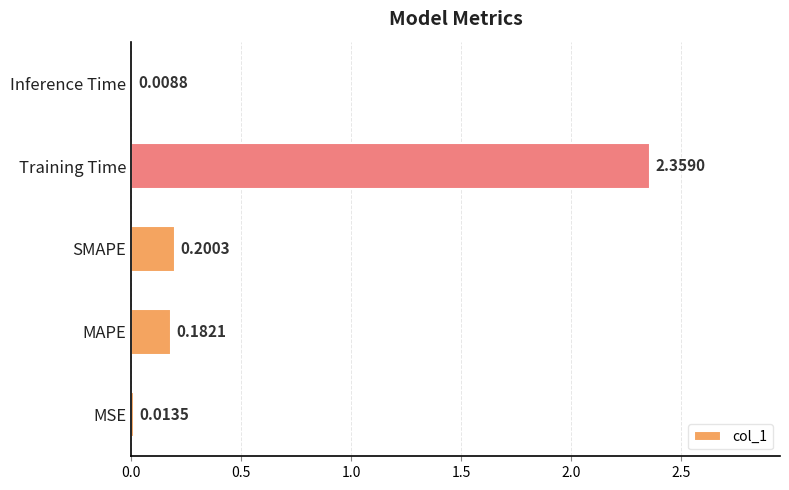

What is the sum of the values at SMAPE and Training Time?

2.6